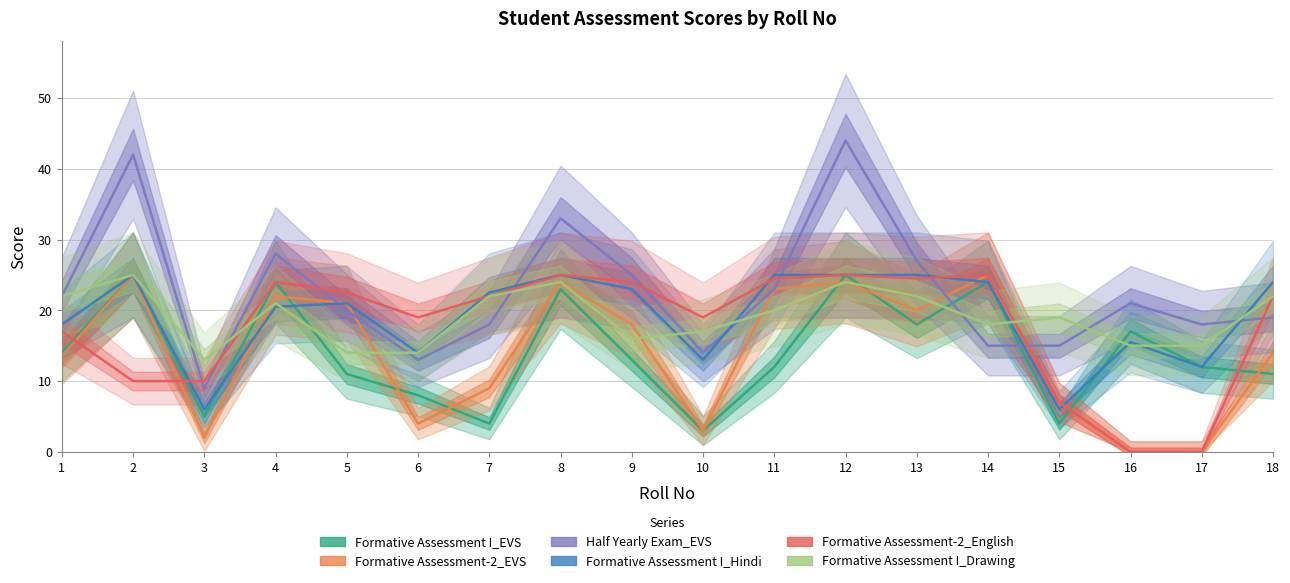

At which category does Half Yearly Exam_EVS reach its first local valley?

3